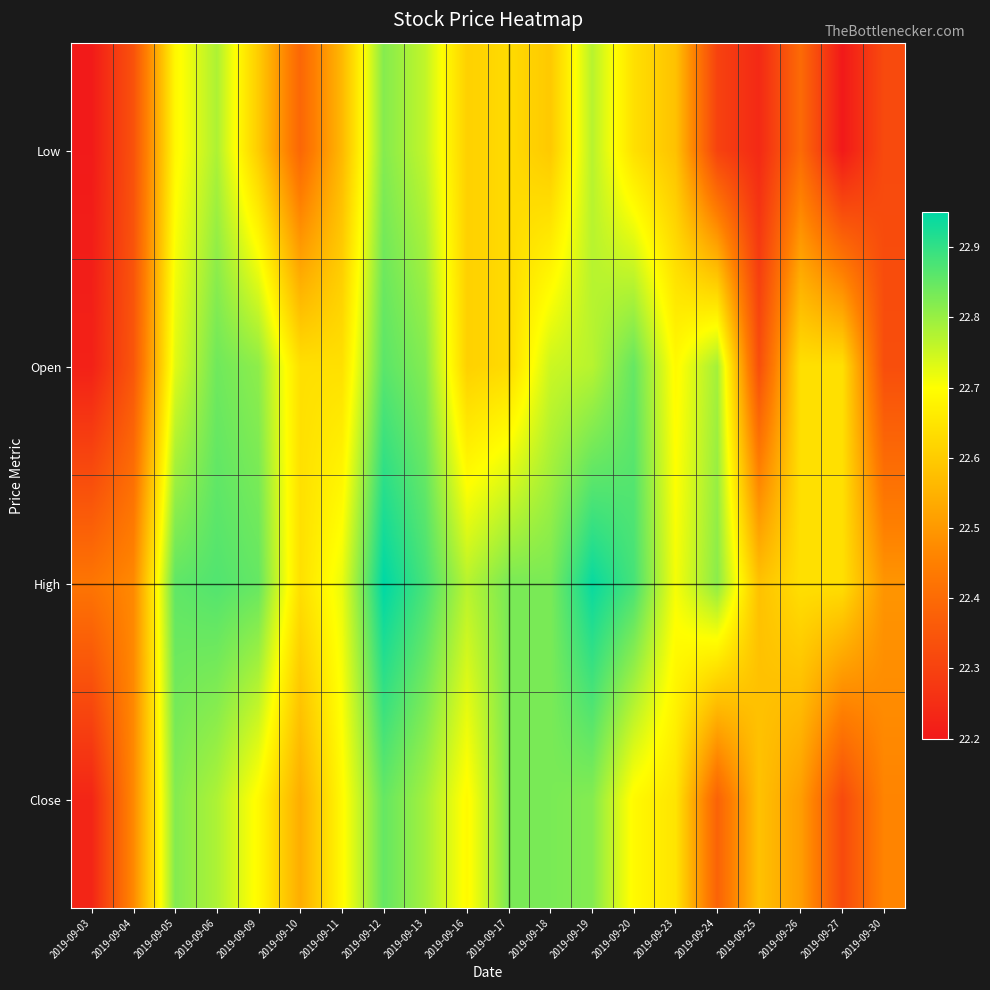

Reading left to right, extract all data points from this chart.

Low: 2019-09-03=22.2	2019-09-04=22.3	2019-09-05=22.7	2019-09-06=22.8	2019-09-09=22.6	2019-09-10=22.4	2019-09-11=22.6	2019-09-12=22.8	2019-09-13=22.8	2019-09-16=22.6	2019-09-17=22.6	2019-09-18=22.6	2019-09-19=22.8	2019-09-20=22.6	2019-09-23=22.6	2019-09-24=22.3	2019-09-25=22.2	2019-09-26=22.4	2019-09-27=22.2	2019-09-30=22.3
Open: 2019-09-03=22.2	2019-09-04=22.4	2019-09-05=22.7	2019-09-06=22.8	2019-09-09=22.8	2019-09-10=22.6	2019-09-11=22.6	2019-09-12=22.9	2019-09-13=22.8	2019-09-16=22.6	2019-09-17=22.6	2019-09-18=22.8	2019-09-19=22.8	2019-09-20=22.9	2019-09-23=22.7	2019-09-24=22.8	2019-09-25=22.3	2019-09-26=22.6	2019-09-27=22.6	2019-09-30=22.3
High: 2019-09-03=22.4	2019-09-04=22.5	2019-09-05=22.9	2019-09-06=22.9	2019-09-09=22.9	2019-09-10=22.6	2019-09-11=22.7	2019-09-12=22.9	2019-09-13=22.9	2019-09-16=22.8	2019-09-17=22.8	2019-09-18=22.8	2019-09-19=22.9	2019-09-20=22.9	2019-09-23=22.7	2019-09-24=22.8	2019-09-25=22.6	2019-09-26=22.6	2019-09-27=22.6	2019-09-30=22.5
Close: 2019-09-03=22.2	2019-09-04=22.5	2019-09-05=22.8	2019-09-06=22.8	2019-09-09=22.7	2019-09-10=22.5	2019-09-11=22.7	2019-09-12=22.9	2019-09-13=22.8	2019-09-16=22.7	2019-09-17=22.8	2019-09-18=22.8	2019-09-19=22.8	2019-09-20=22.7	2019-09-23=22.6	2019-09-24=22.4	2019-09-25=22.6	2019-09-26=22.5	2019-09-27=22.3	2019-09-30=22.5